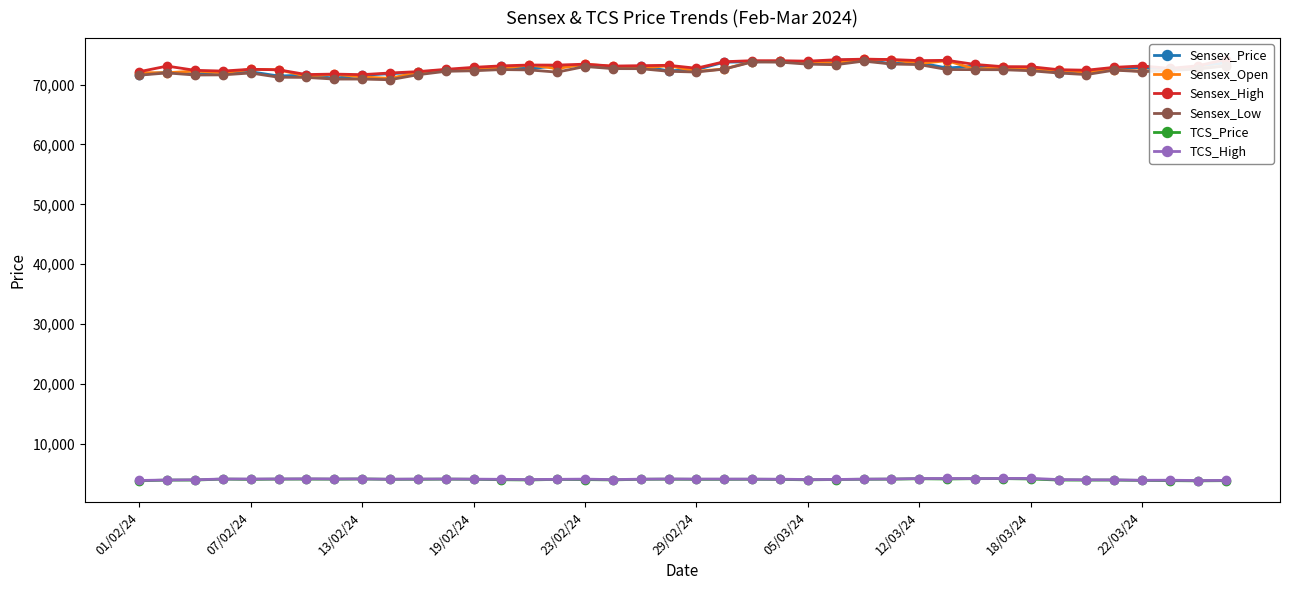

True or false: Sensex_Price has more than 0 points higher than both neighbors.

True